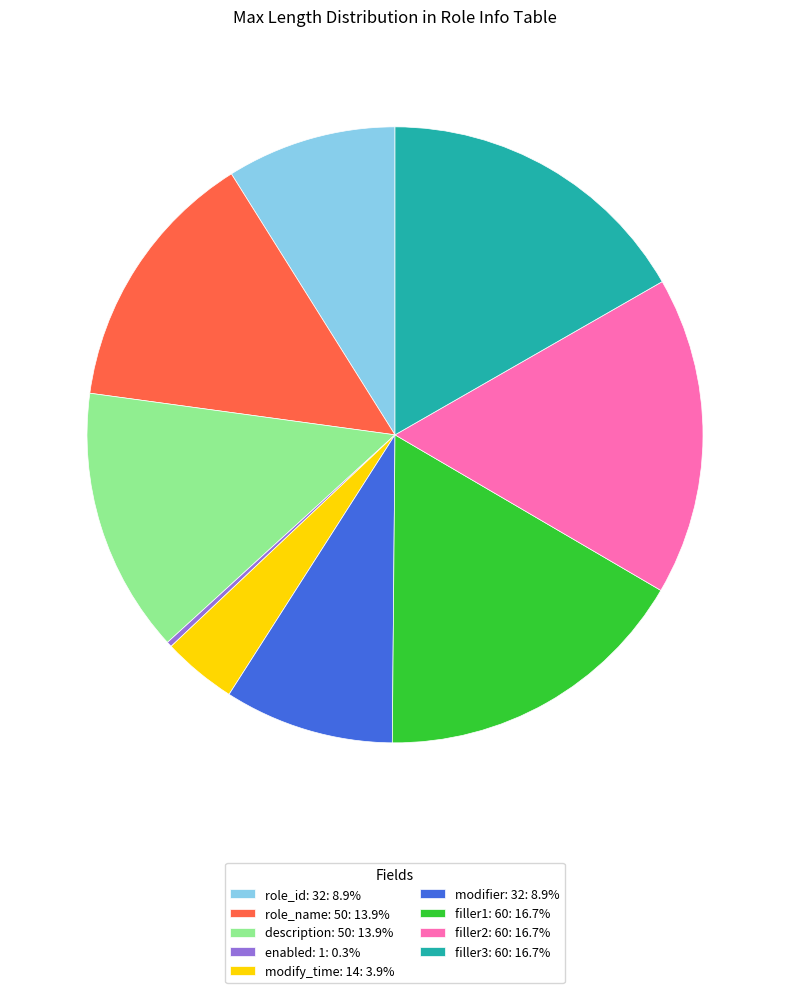

Which category has the smallest portion of the pie?

enabled: 1